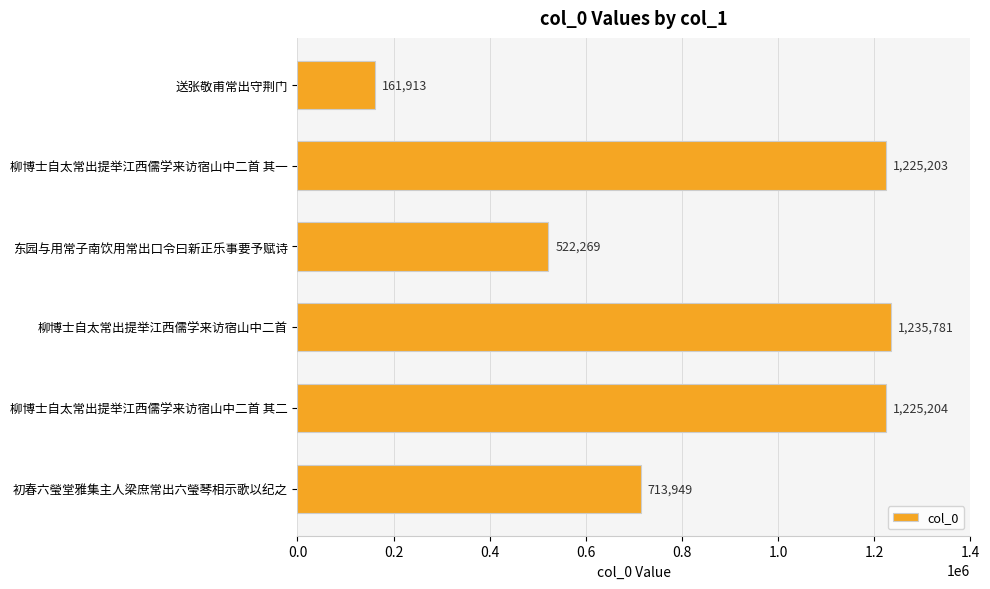

Rank the categories by value from lowest to highest.

送张敬甫常出守荆门, 东园与用常子南饮用常出口令曰新正乐事要予赋诗, 初春六瑩堂雅集主人梁庶常出六瑩琴相示歌以纪之, 柳博士自太常出提举江西儒学来访宿山中二首 其一, 柳博士自太常出提举江西儒学来访宿山中二首 其二, 柳博士自太常出提举江西儒学来访宿山中二首